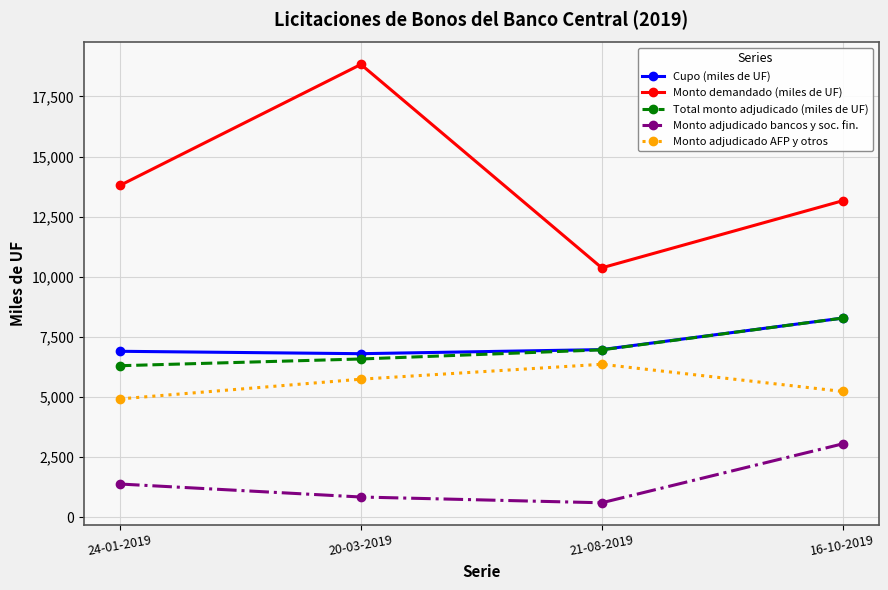

True or false: Monto adjudicado bancos y soc. fin. and Total monto adjudicado (miles de UF) cross at least once.

False